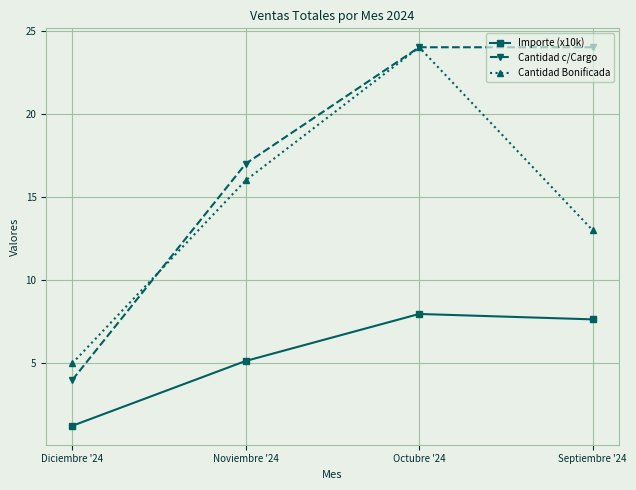

True or false: Importe (x10k) has a value of 4.2 at Octubre '24.

False